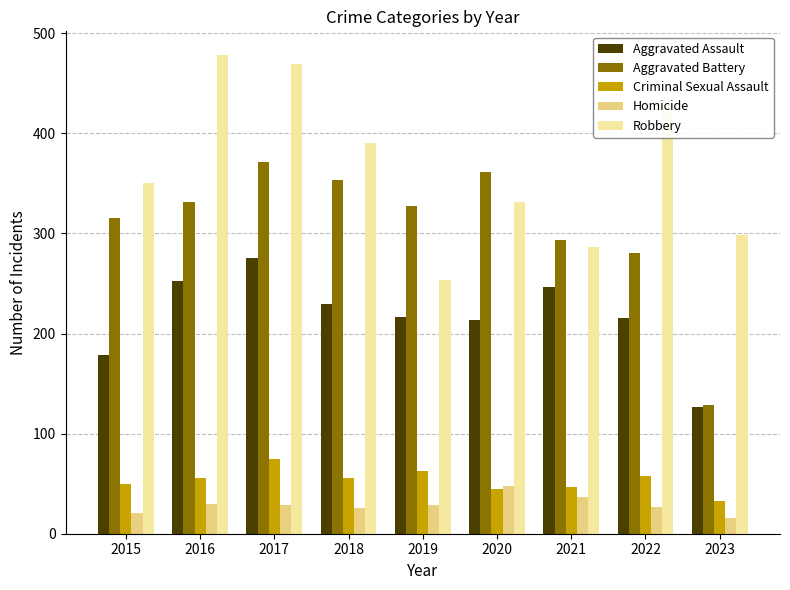

What is the value of the Criminal Sexual Assault bar at the 5th from the left?

63